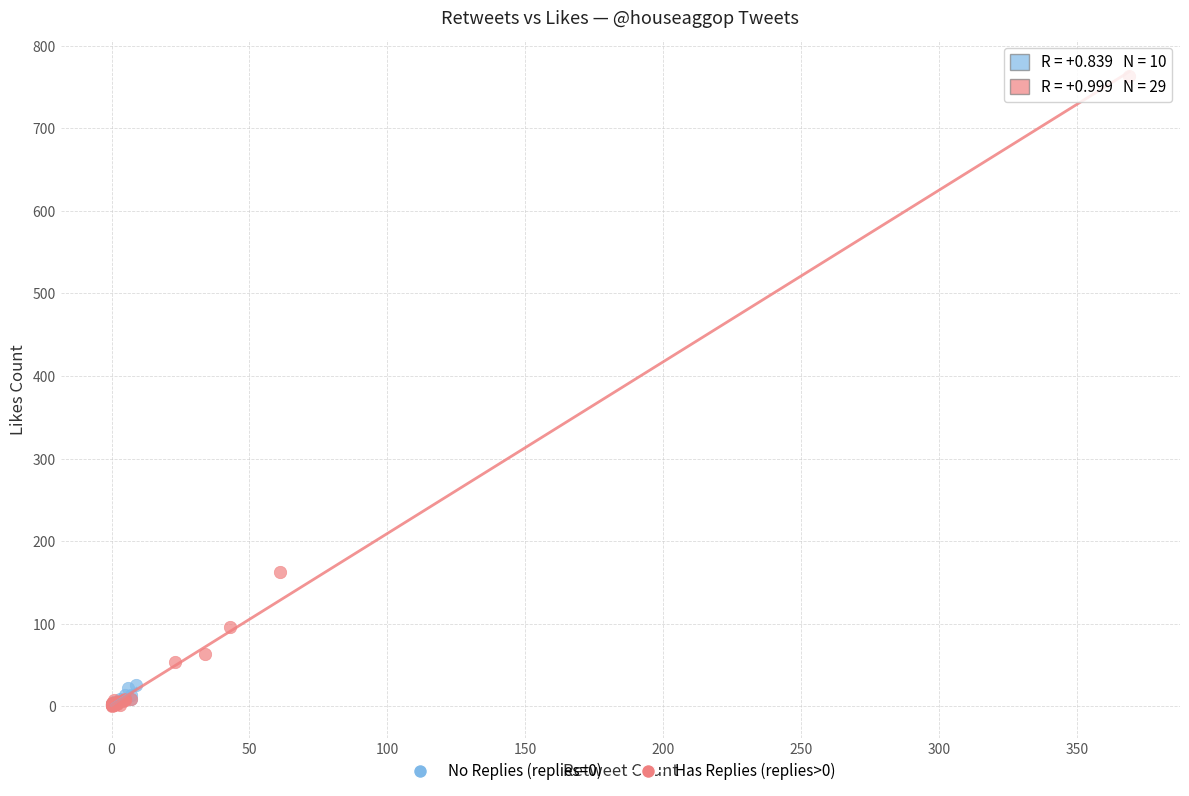

What are all the series names shown in the legend?

No Replies (replies=0), Has Replies (replies>0)